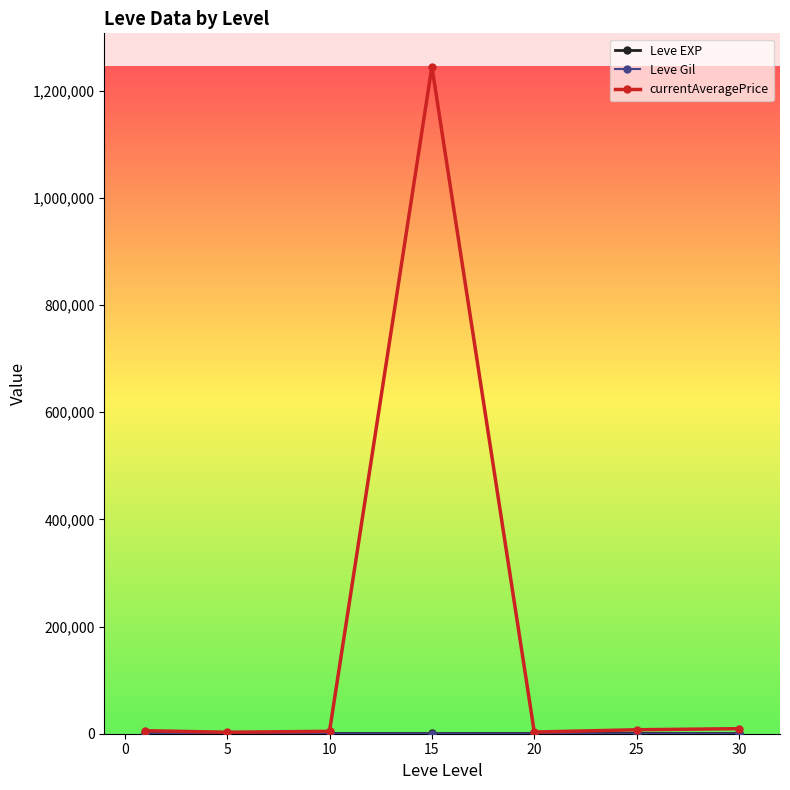

Which series has the widest spread of values?

currentAveragePrice